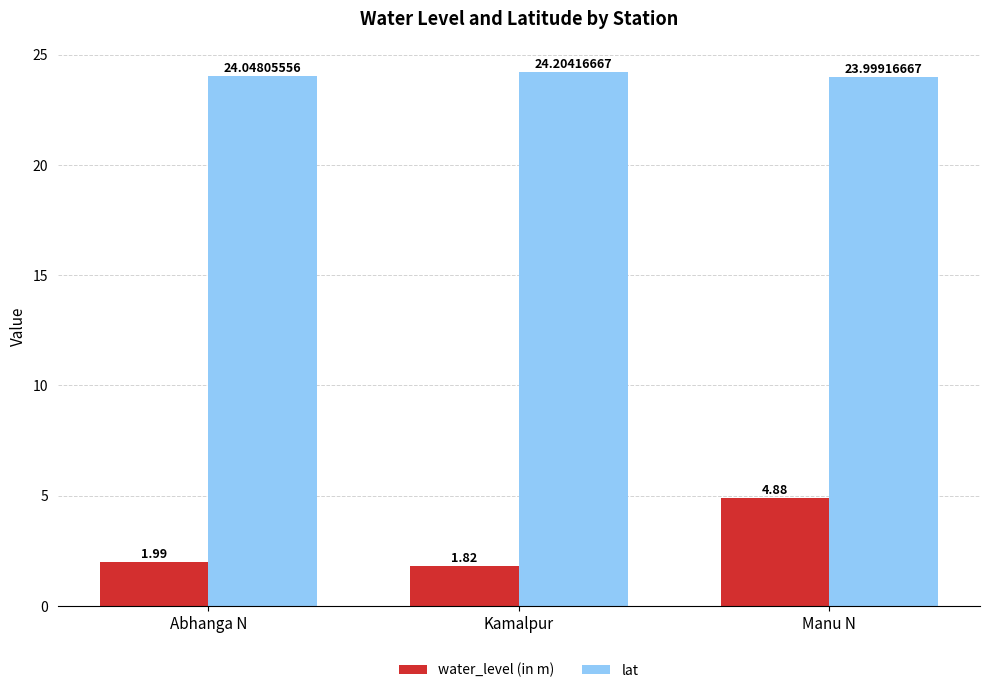

Which series has the largest total across all categories?

lat